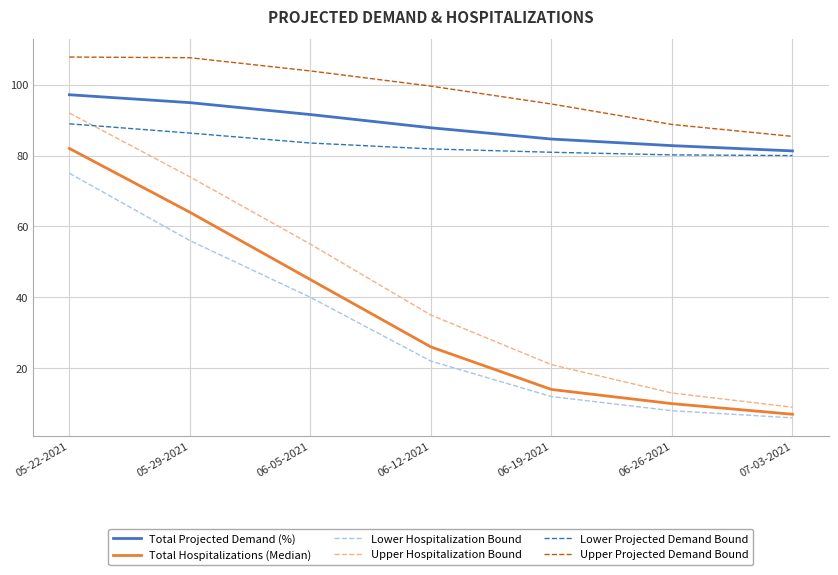

True or false: Total Hospitalizations (Median) and Total Projected Demand (%) cross at least once.

False